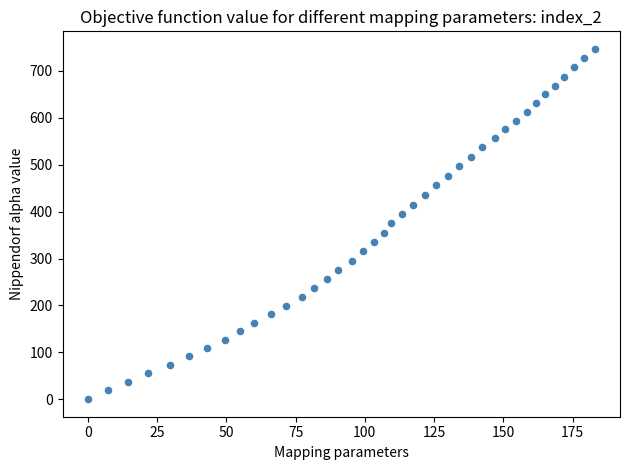

What is the range of Y values (max minus min)?

747.0